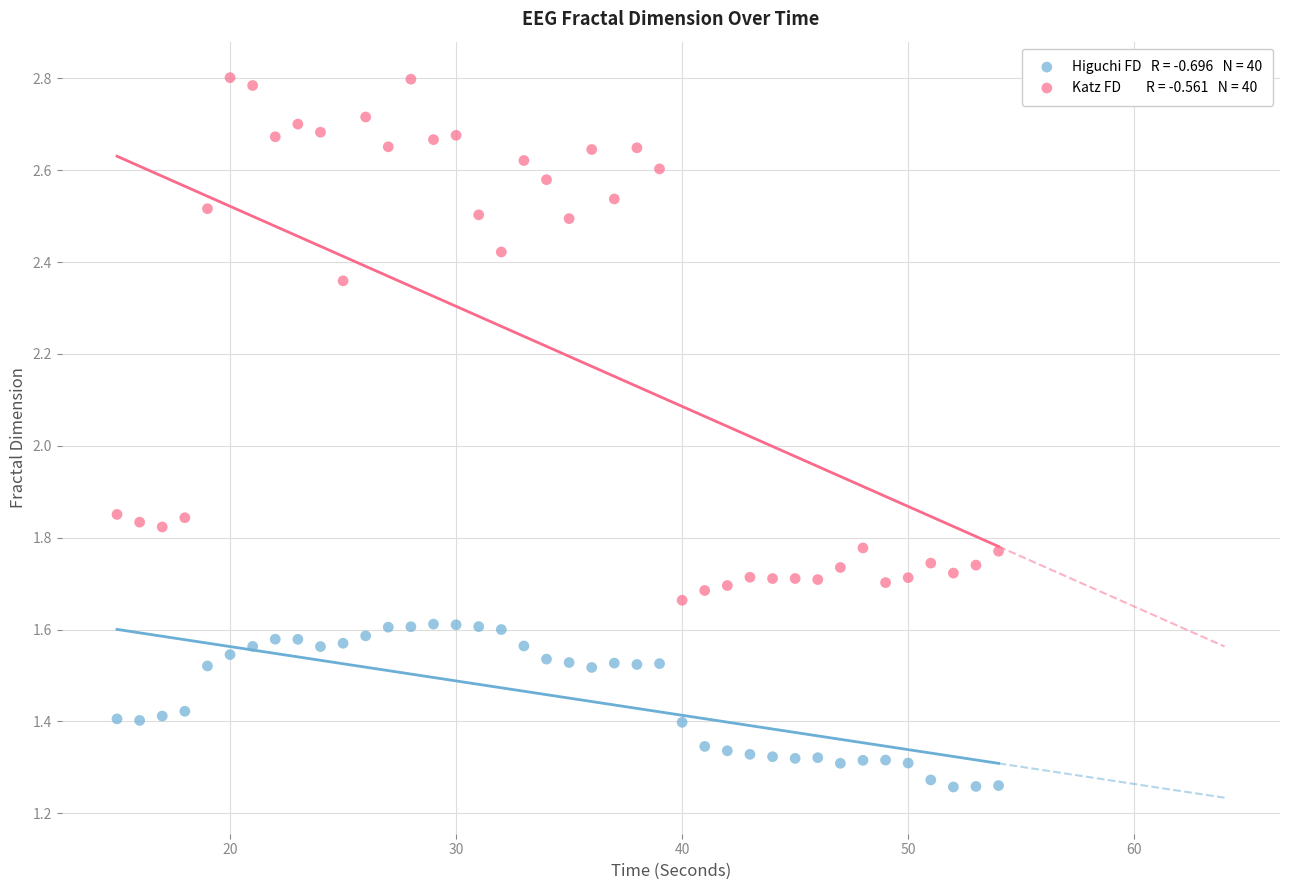

Across all data points, what is the range of X values (max minus min)?

39.0